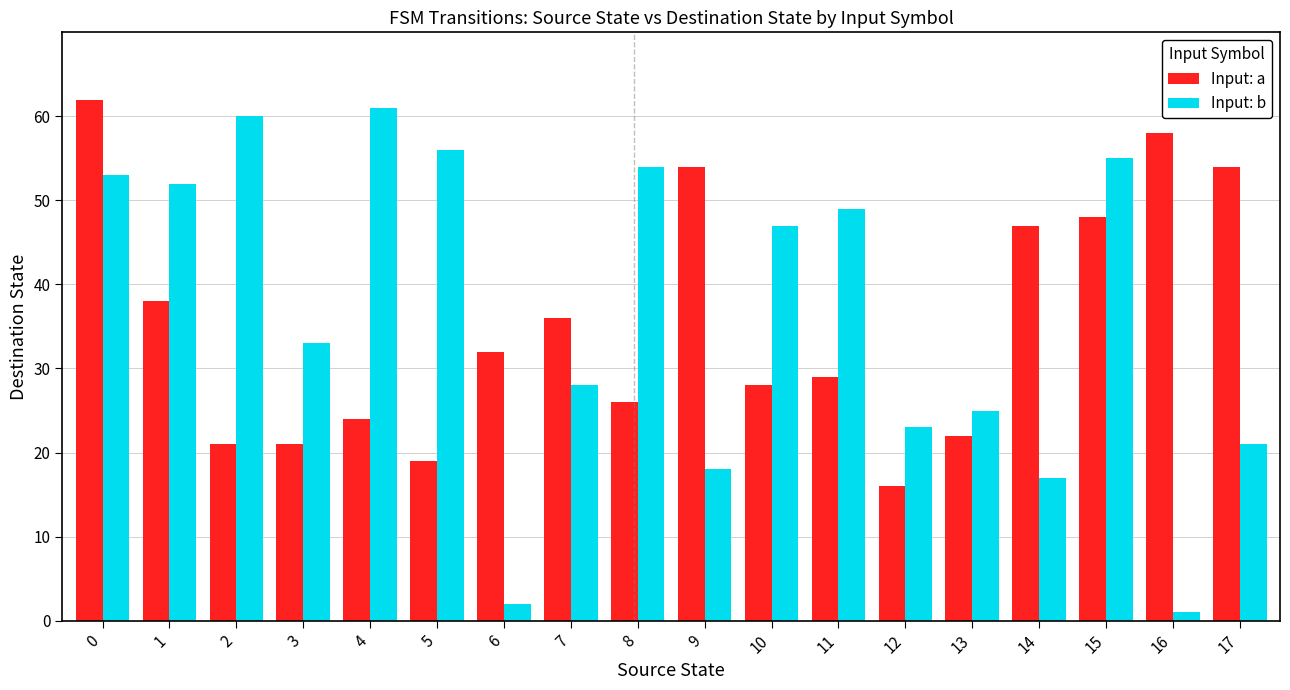

What is the spread (max minus min) of values at 8?

28